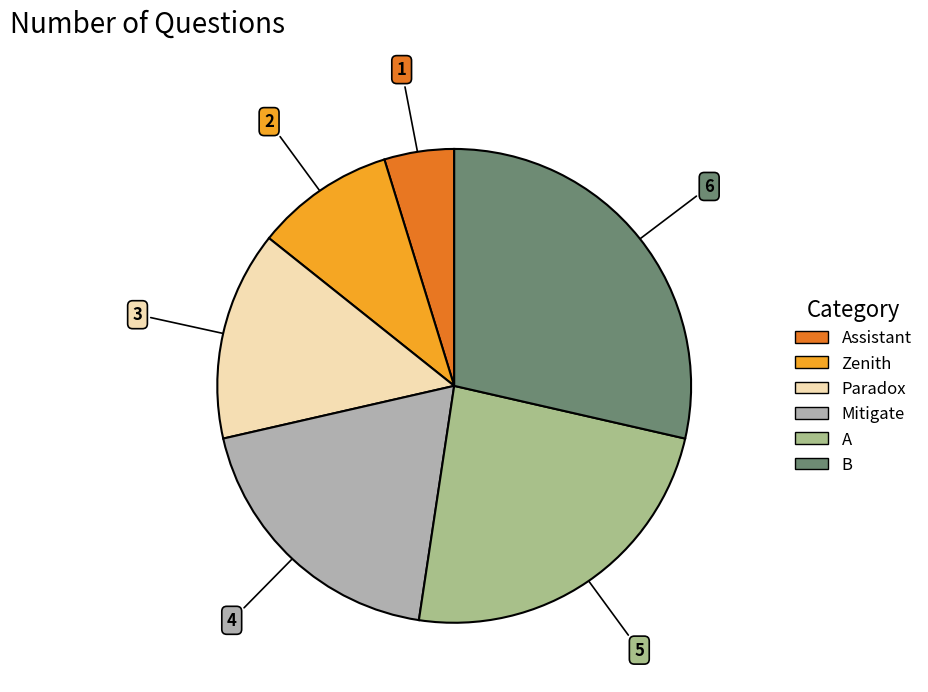

Does any single category account for the majority?

No